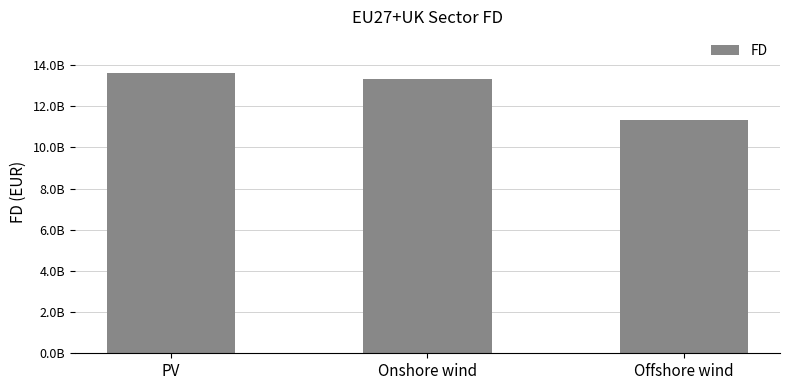

What is the label of the 3rd bar from the left?

Offshore wind